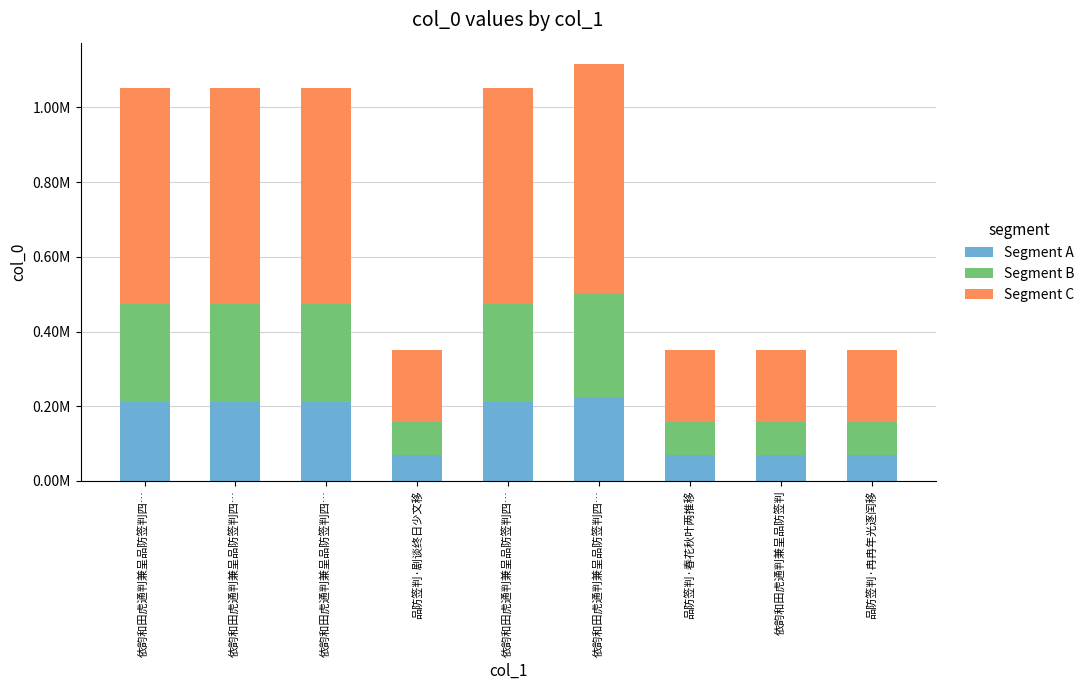

What is the label of the 4th bar from the left?

品防签判·剧谈终日少文移